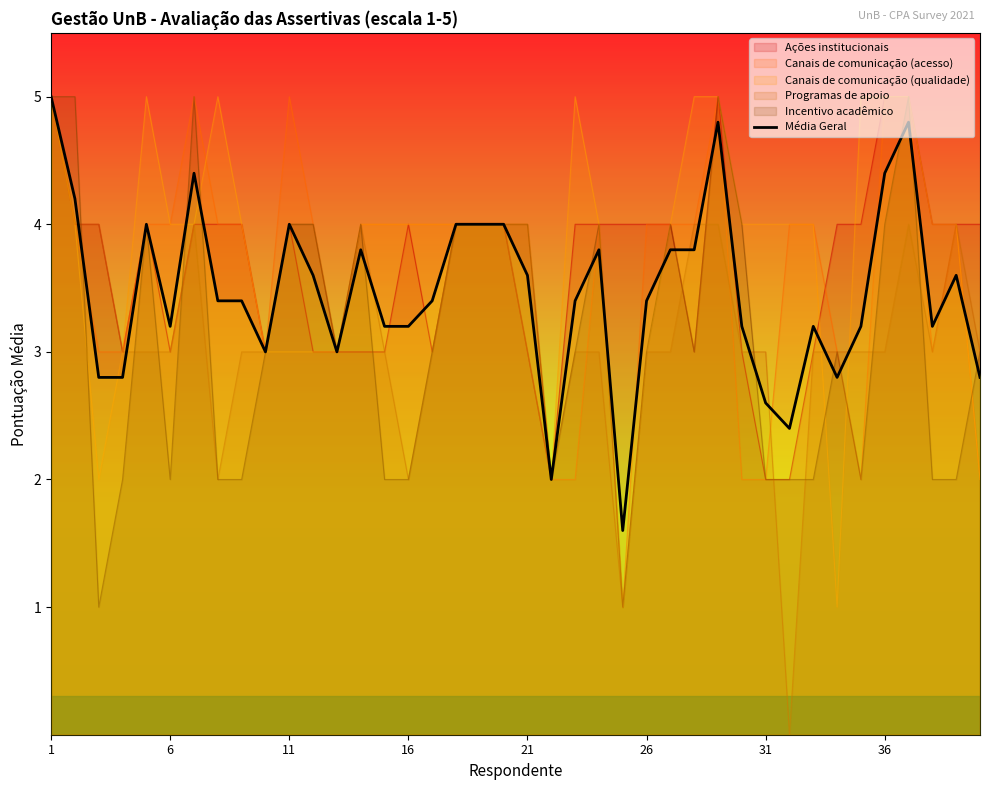

Does the chart have visible grid lines?

No